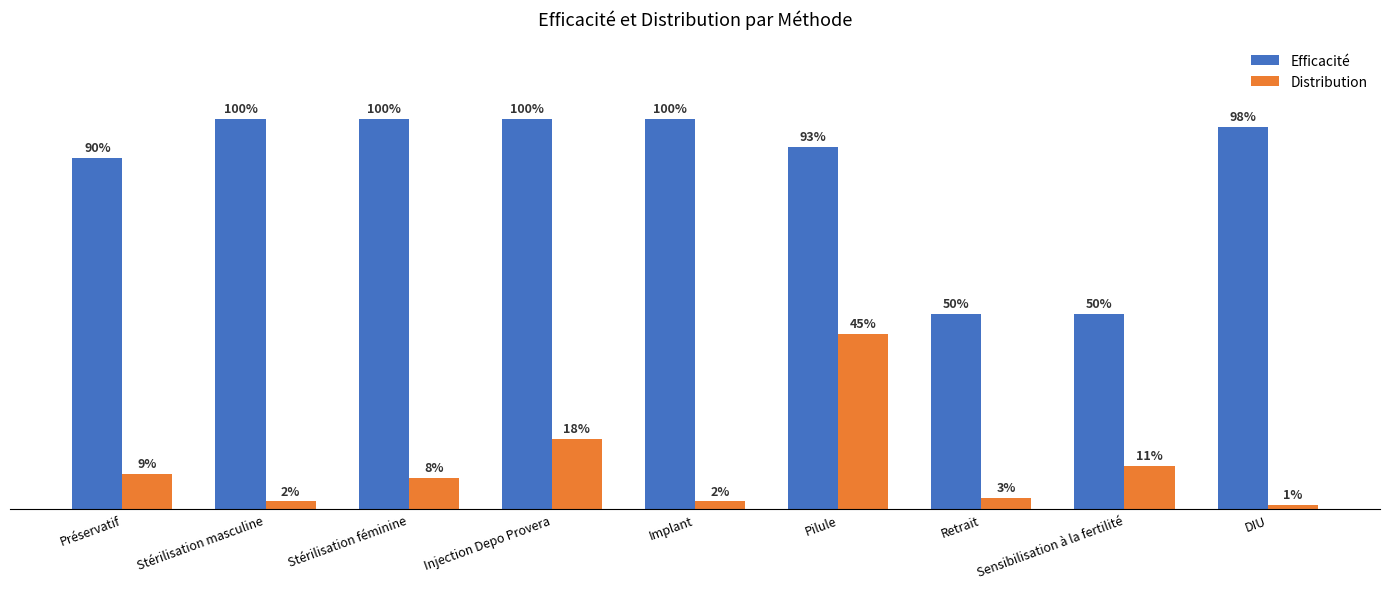

What is the highest value of the Efficacité series?

1.0